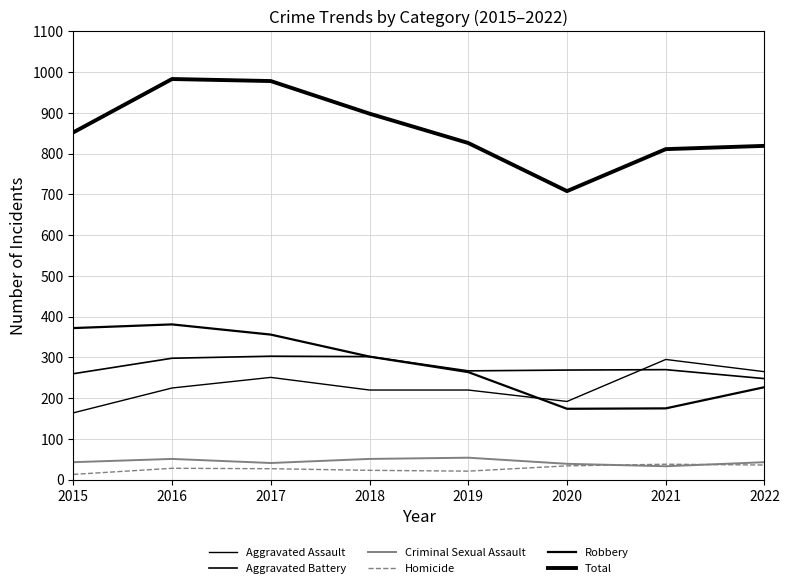

What is the average value of the Robbery series?

281